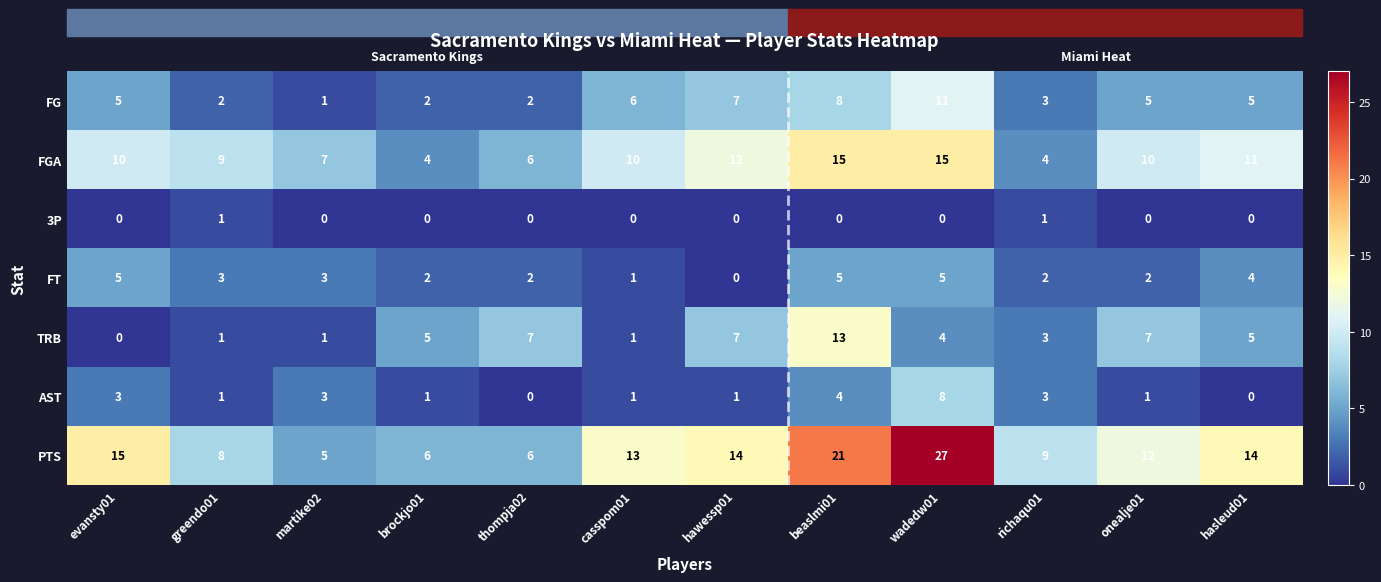

How many categories are shown in the chart?

12